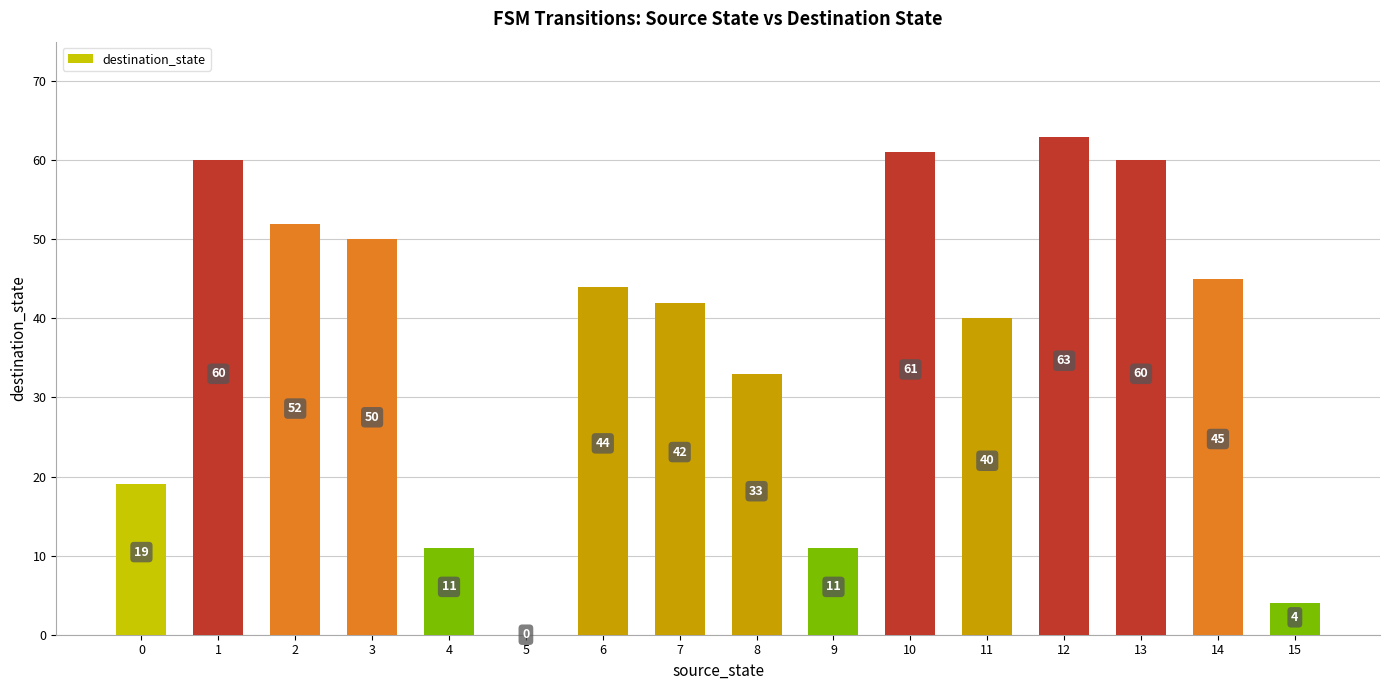

What is the change in value from 4 to 13?

+49